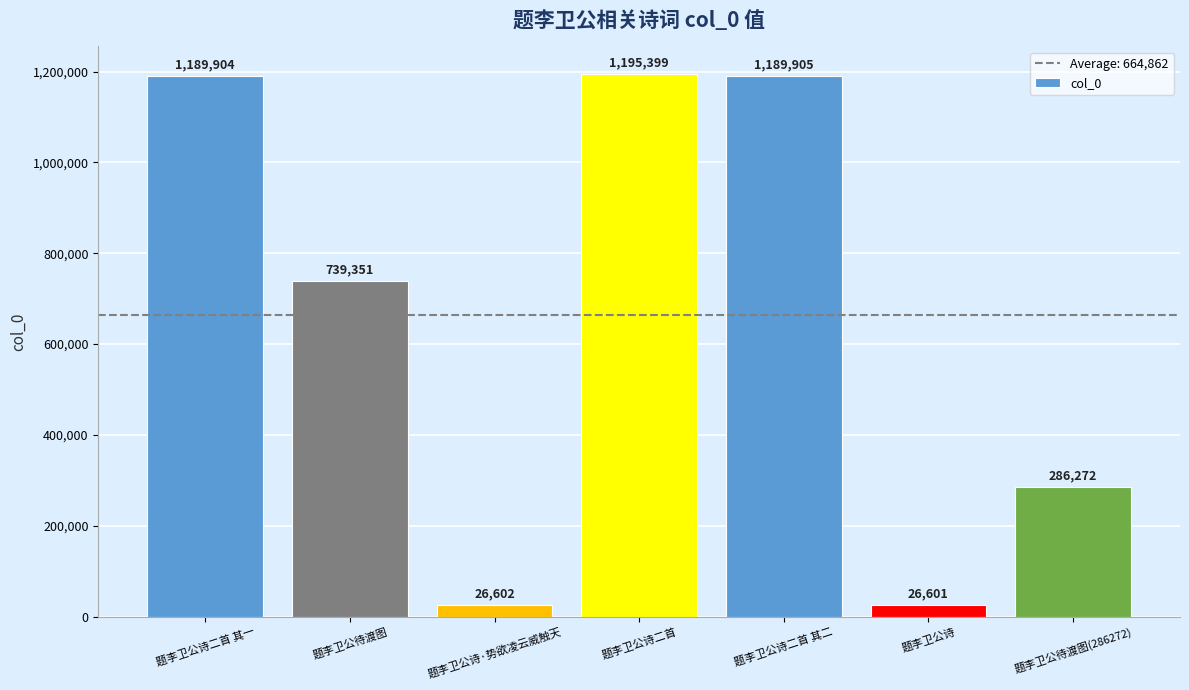

What is the smallest value displayed?

26601